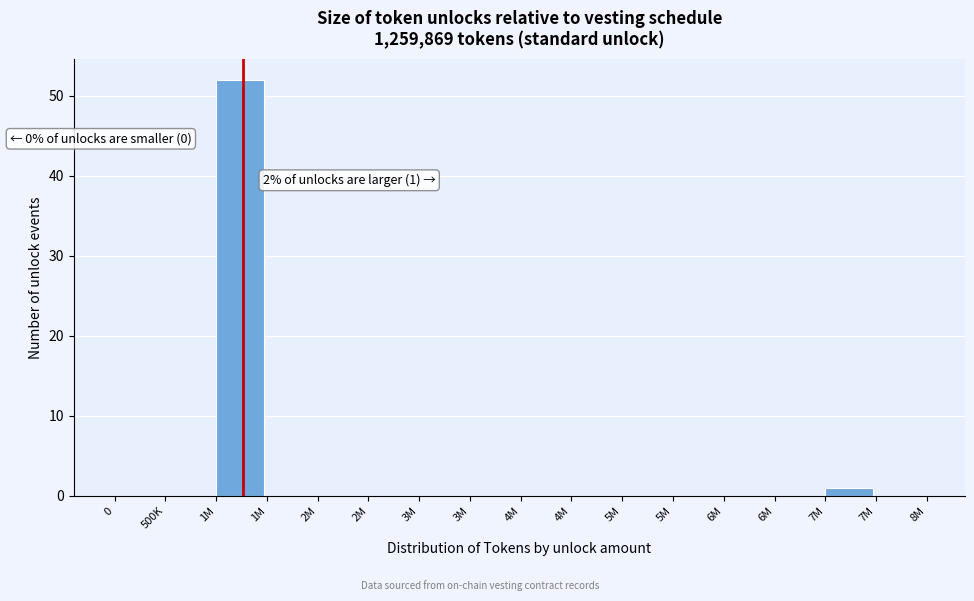

Count the number of categories in the chart.

16